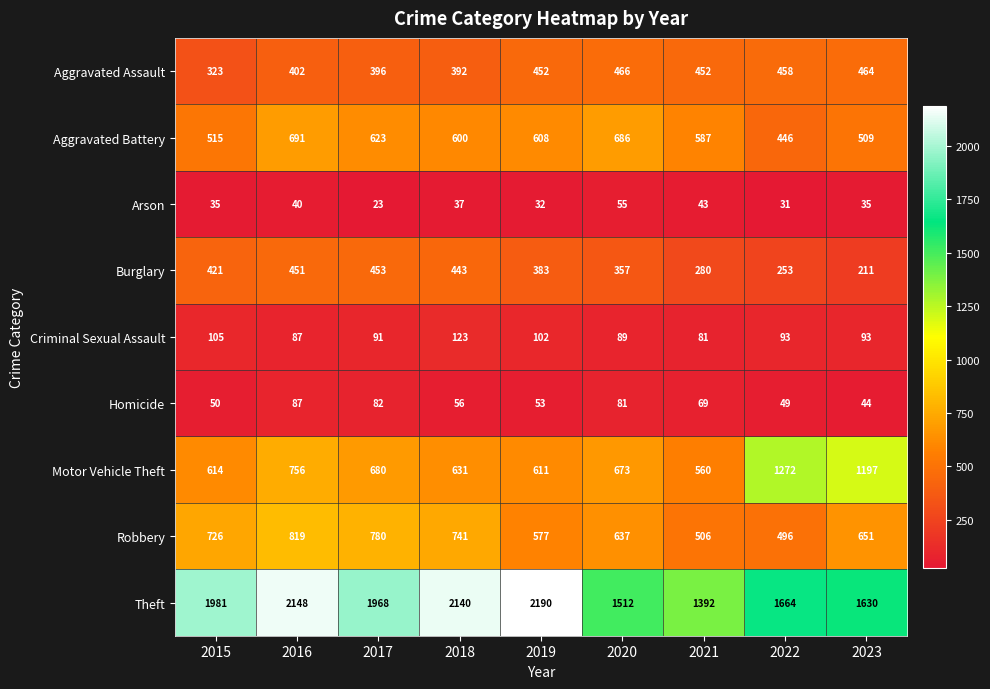

At which label does Arson reach its peak?

2020